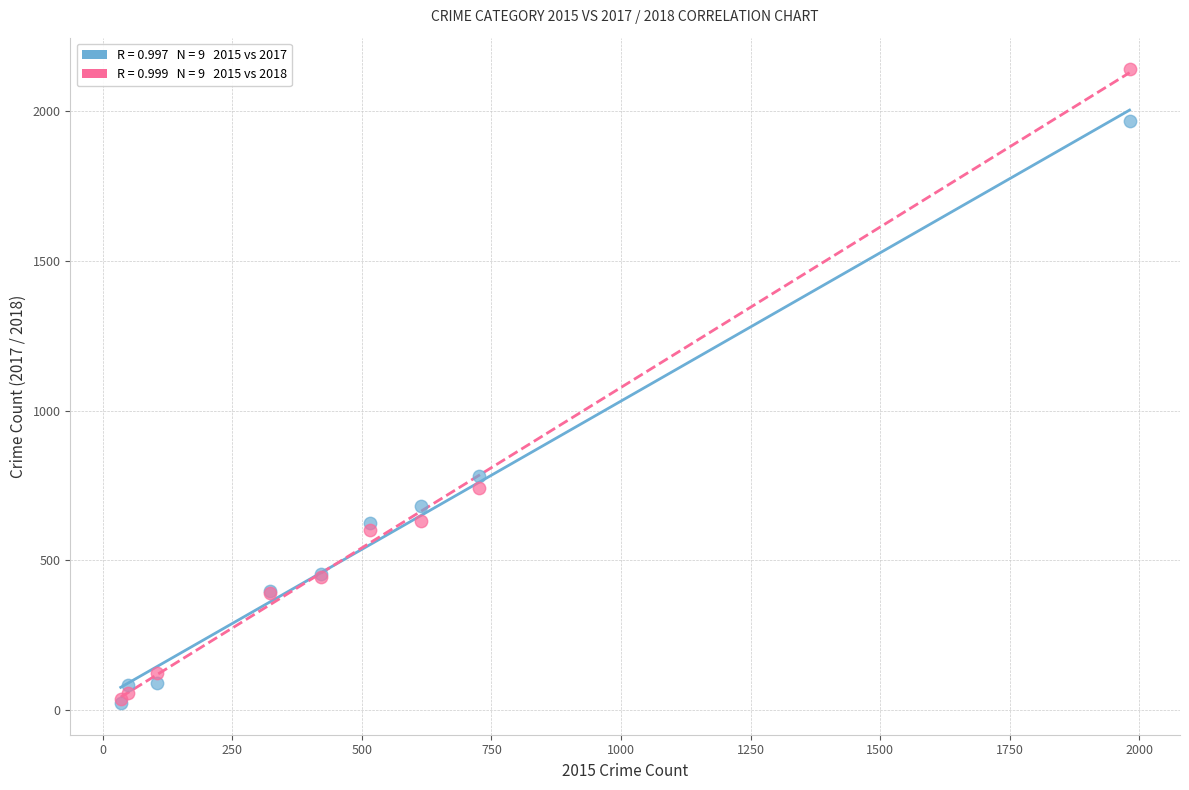

Across all series, what Y value is closest to 1081?

780